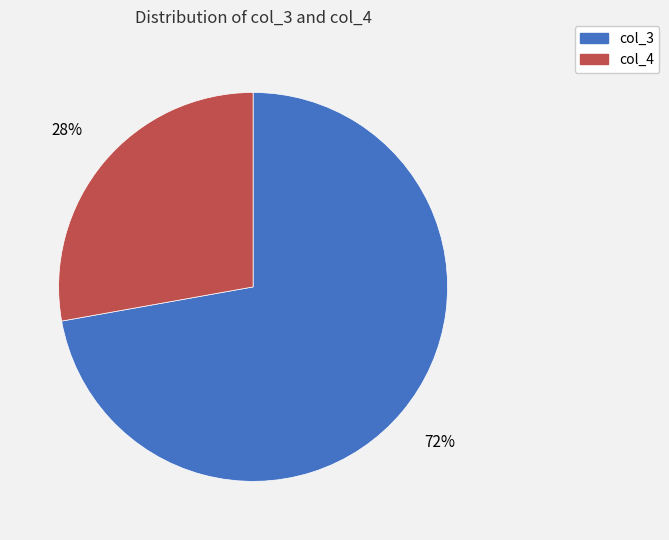

Which has a higher value, col_3 or col_4?

col_3